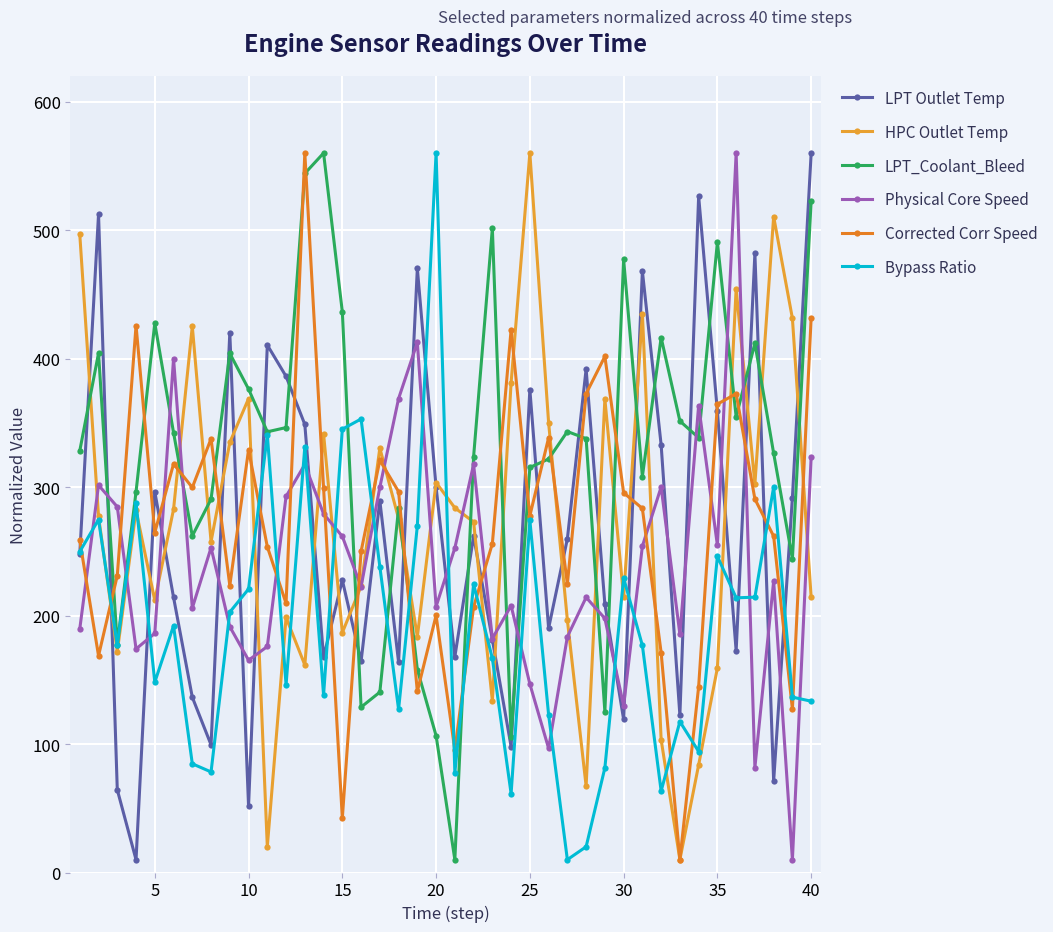

True or false: HPC Outlet Temp has more than 2 interior local peaks.

True